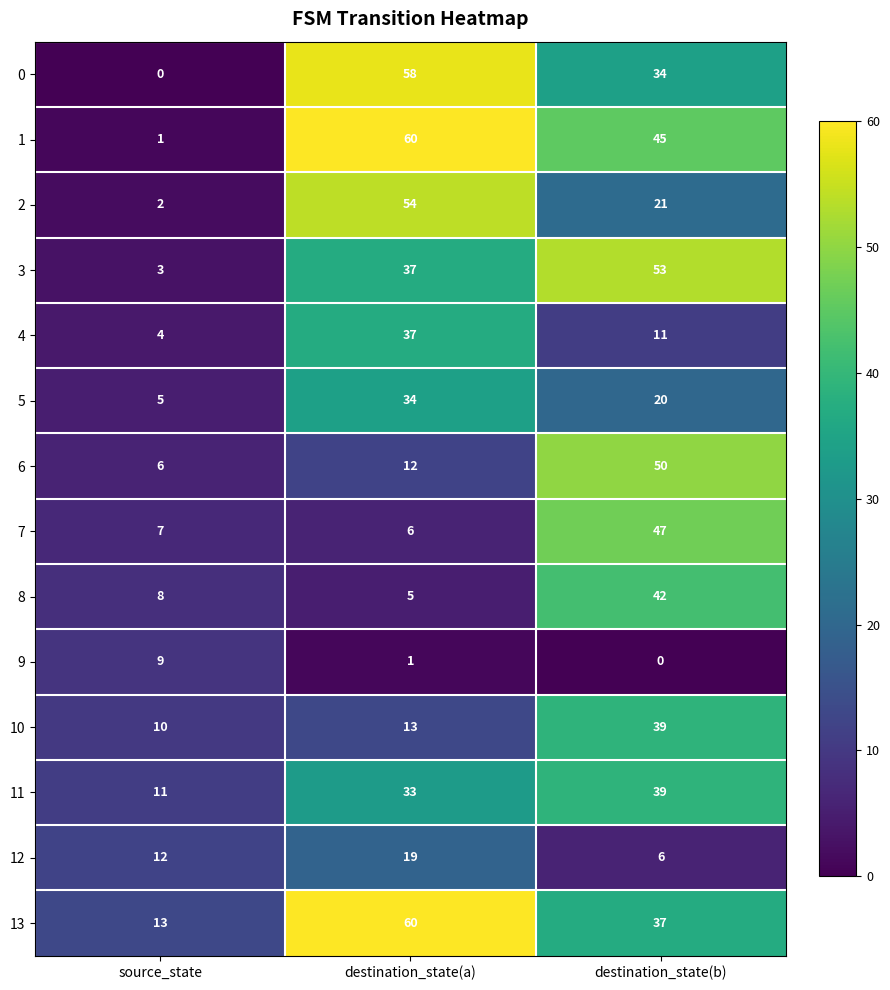

What is the greatest value displayed?

60